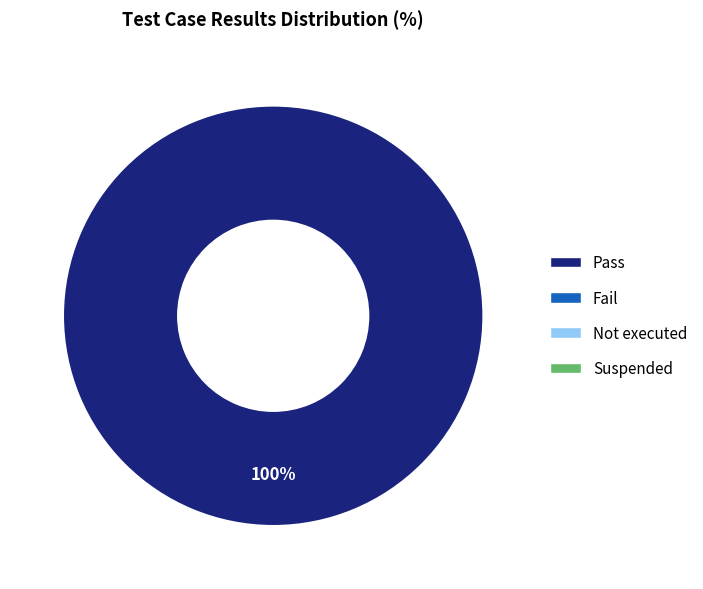

Does any single category account for the majority?

Yes